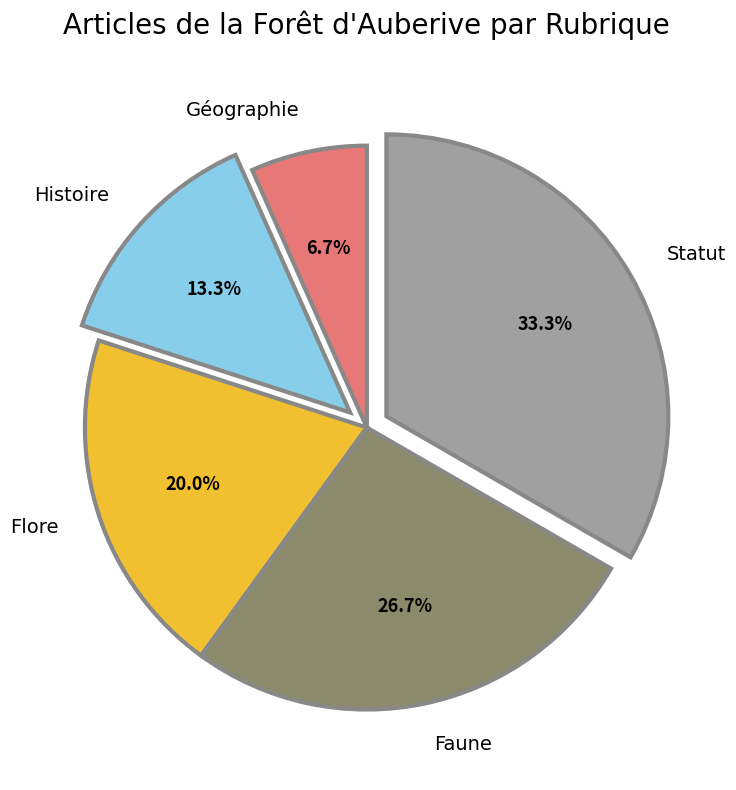

To the nearest percent, what percentage of the pie is Faune?

27%